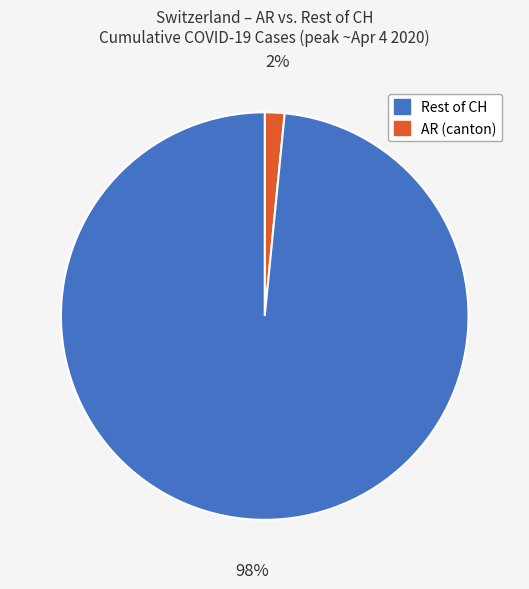

To the nearest percent, what is the average slice percentage?

50%